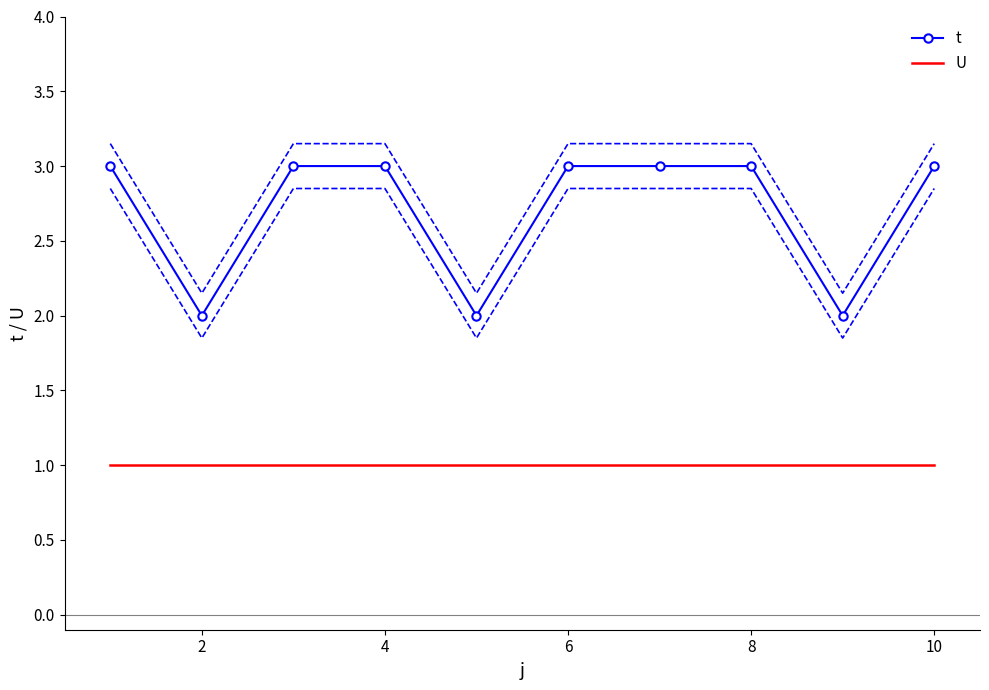

The value of t at 2 is 1. True or false?

False